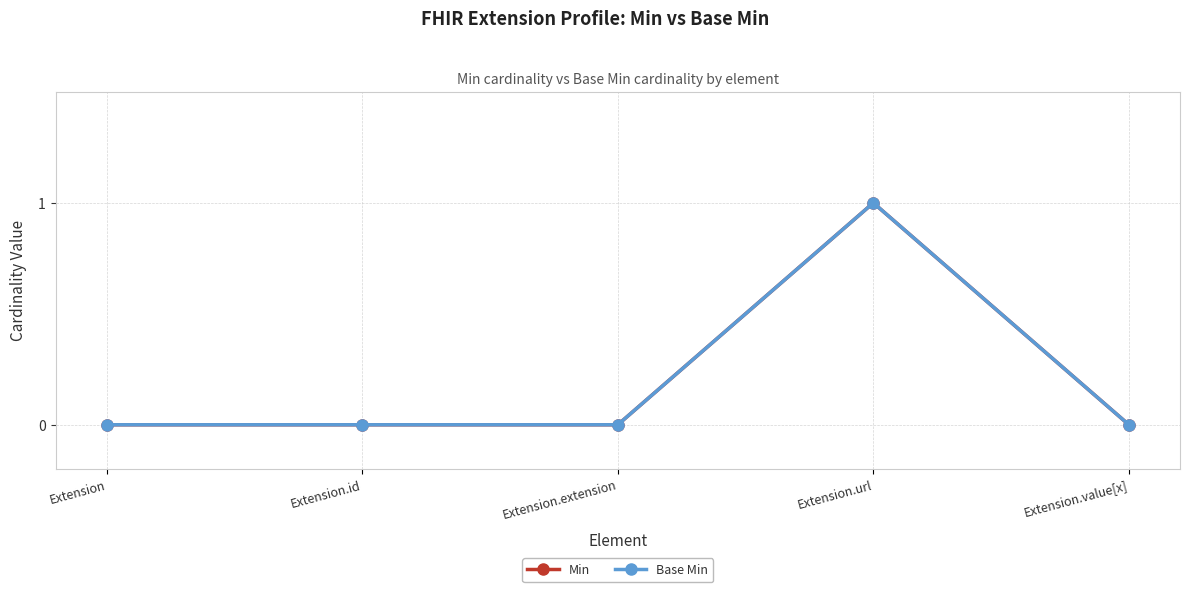

Reading right to left, extract all data points from this chart.

Min: Extension.value[x]=0	Extension.url=1	Extension.extension=0	Extension.id=0	Extension=0
Base Min: Extension.value[x]=0	Extension.url=1	Extension.extension=0	Extension.id=0	Extension=0